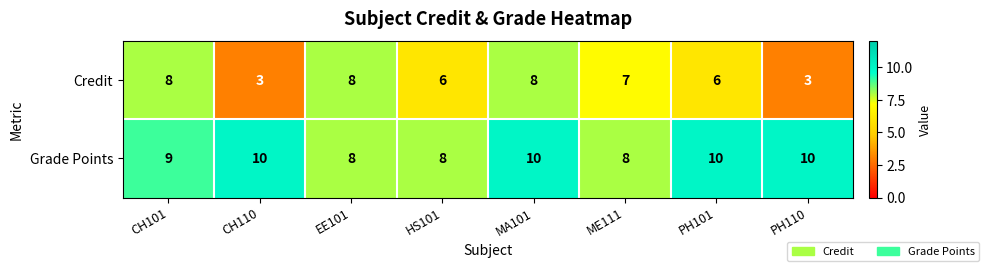

What is the highest value of the Grade Points series?

10